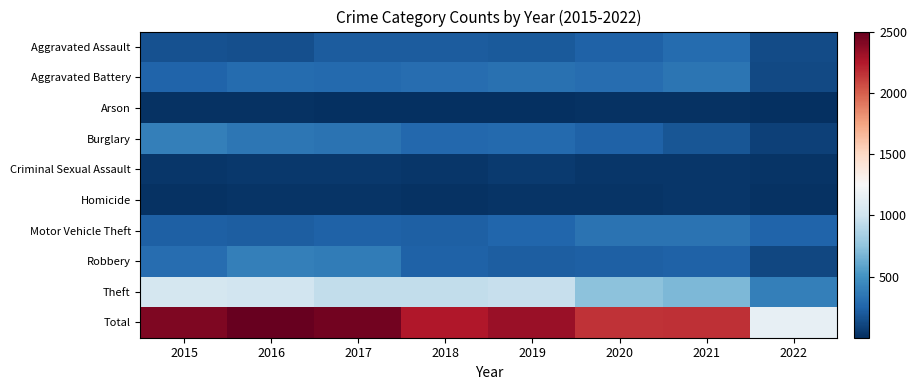

Which has a higher value, 2017 or 2022?

2017